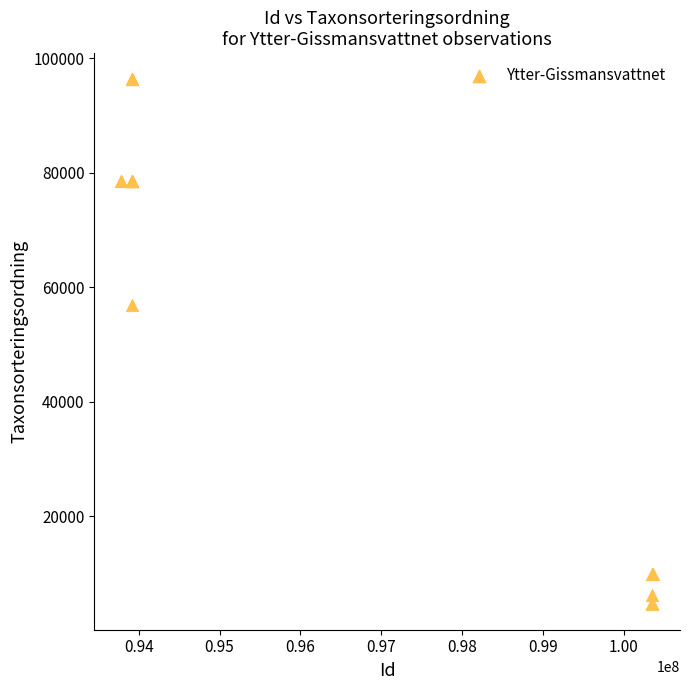

What Y value in the scatter plot is closest to 50541?

56859